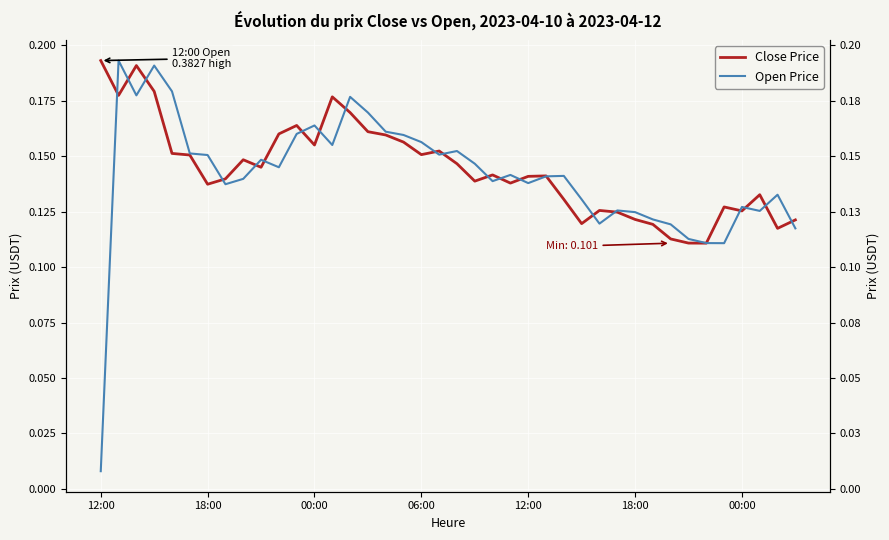

Which category has the highest value in the Close Price series?

12:00